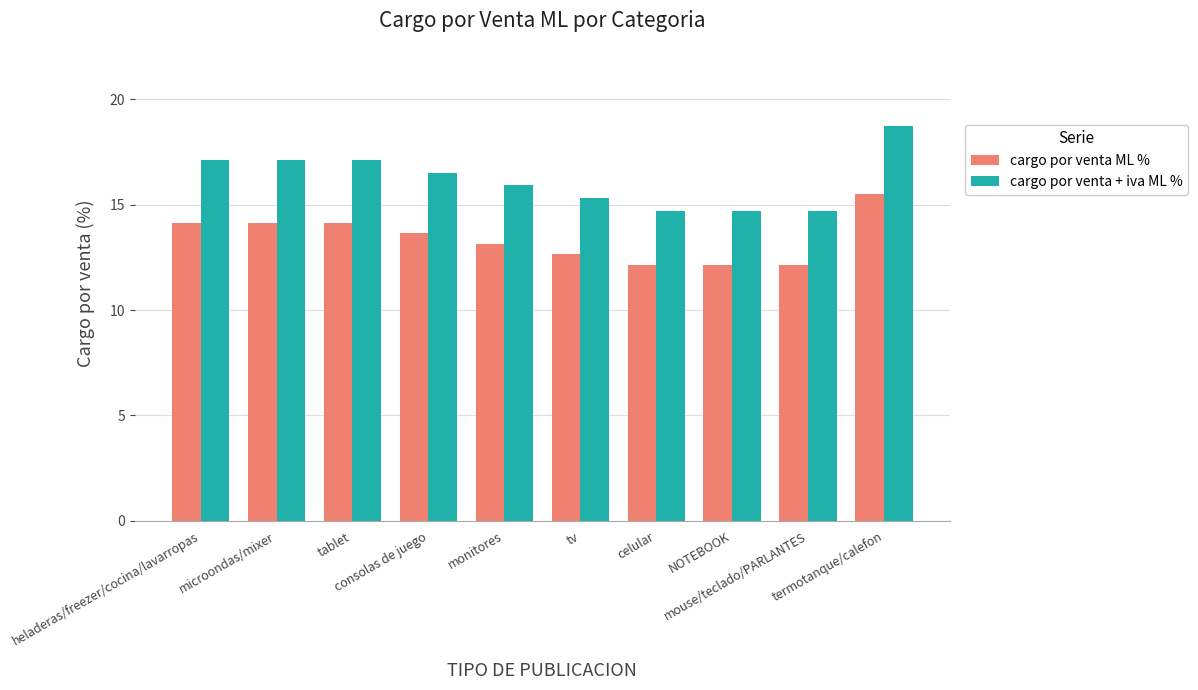

What is the label of the 7th bar from the left?

celular